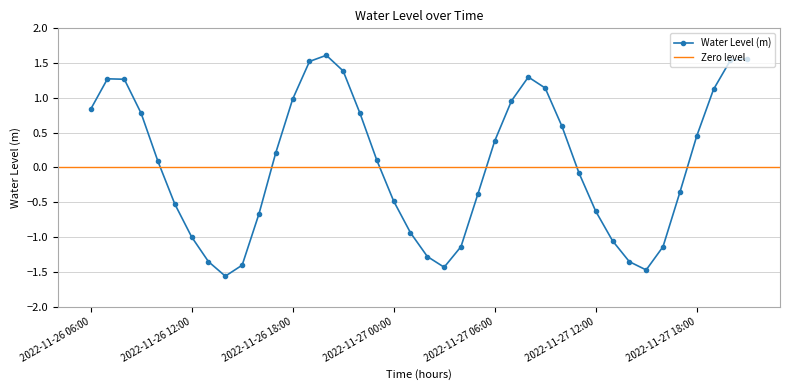

What position from the left is 2022-11-26 14:00?

9